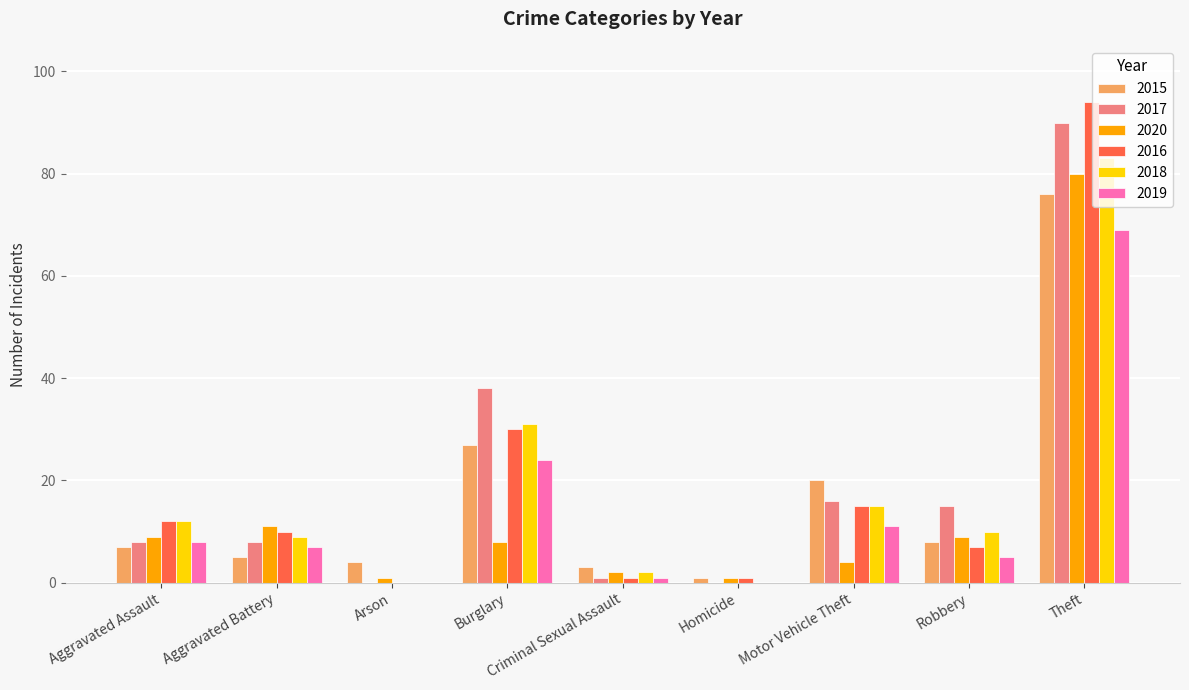

At which label is 2016 closest to 47?

Burglary